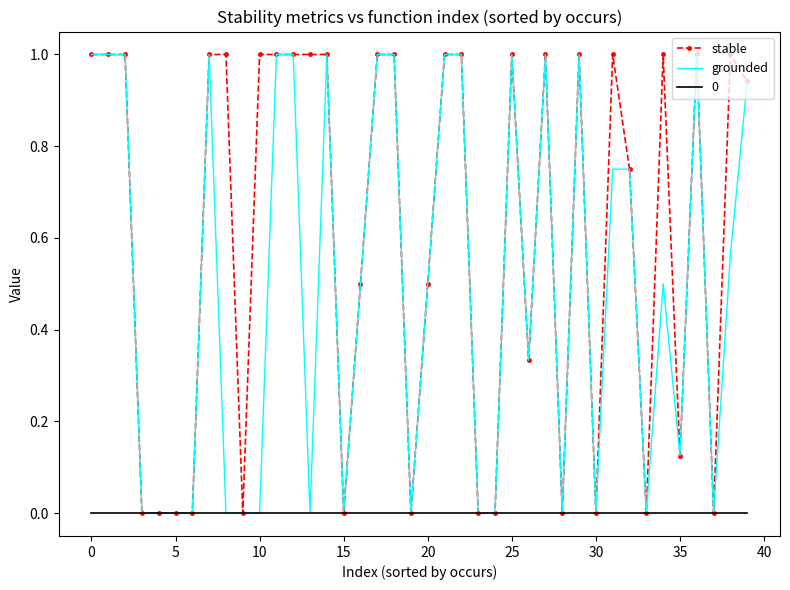

What is the maximum value shown in the chart?

1.0